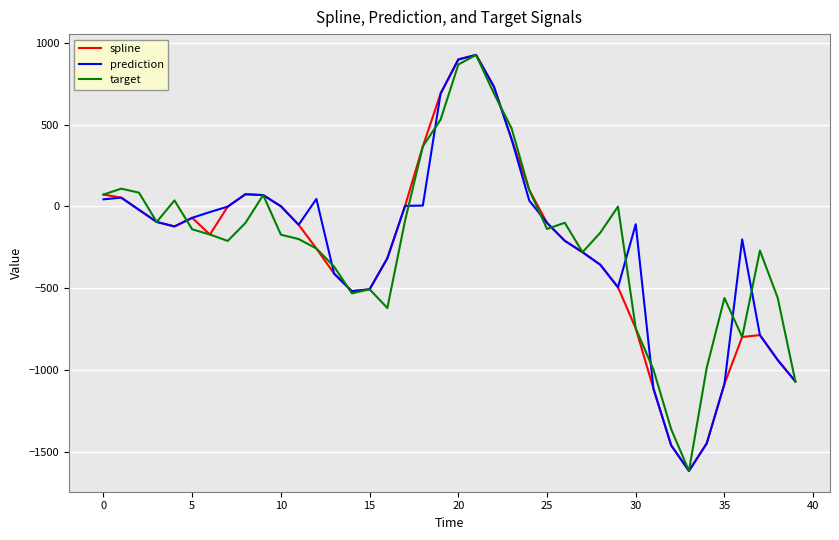

What is the minimum value shown in the chart?

-1614.2